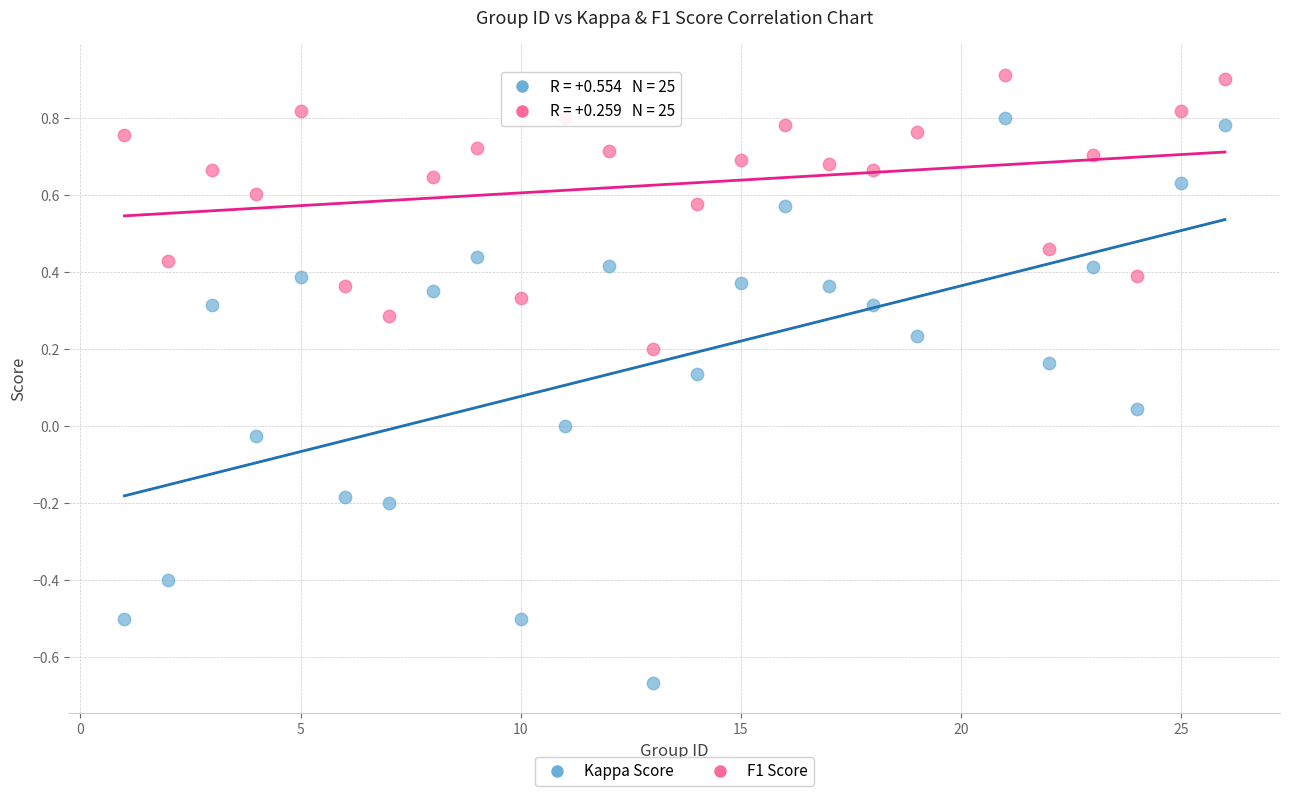

Across all data points, what is the range of X values (max minus min)?

25.0